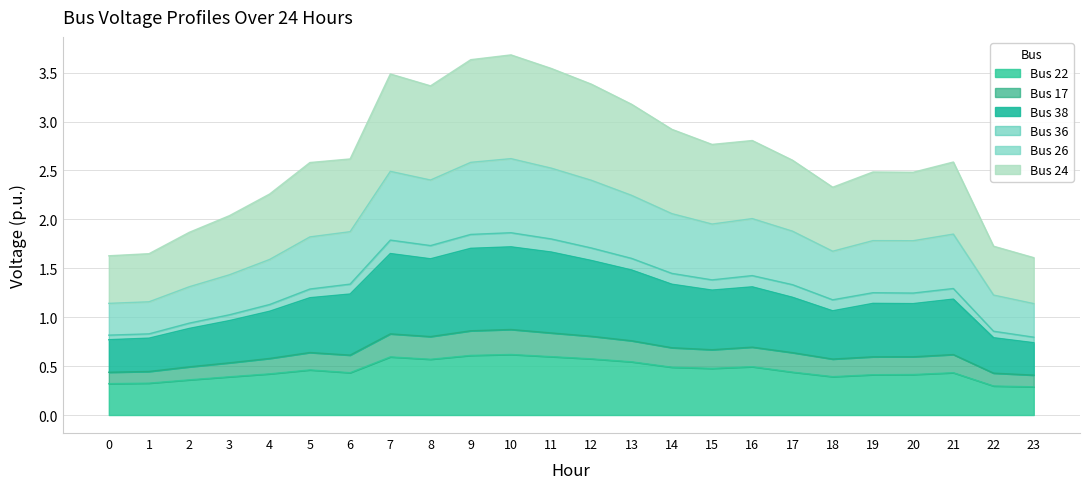

What is the total value across all series at 6?

2.6